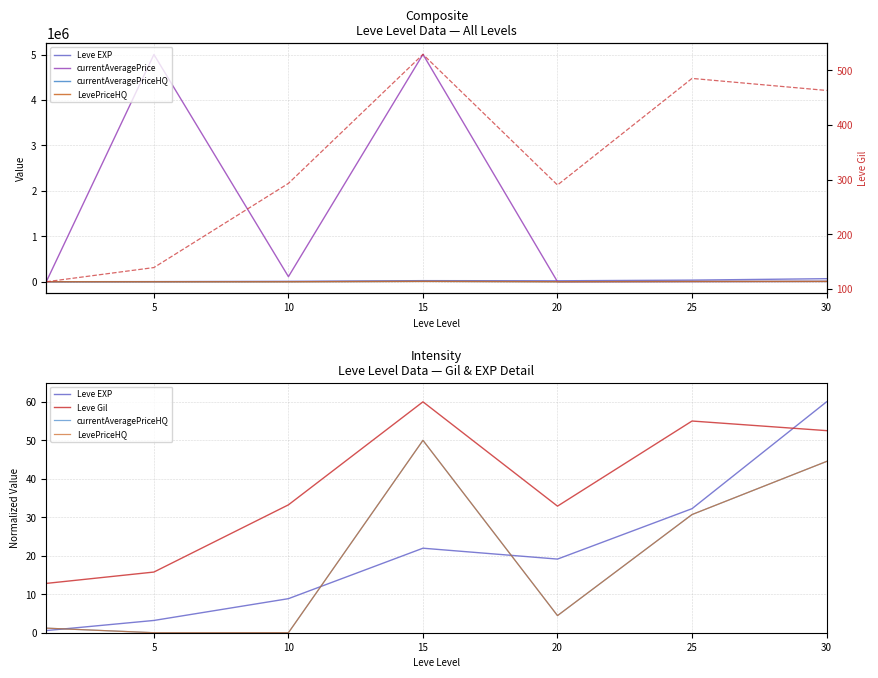

How many categories are shown in the chart?

7